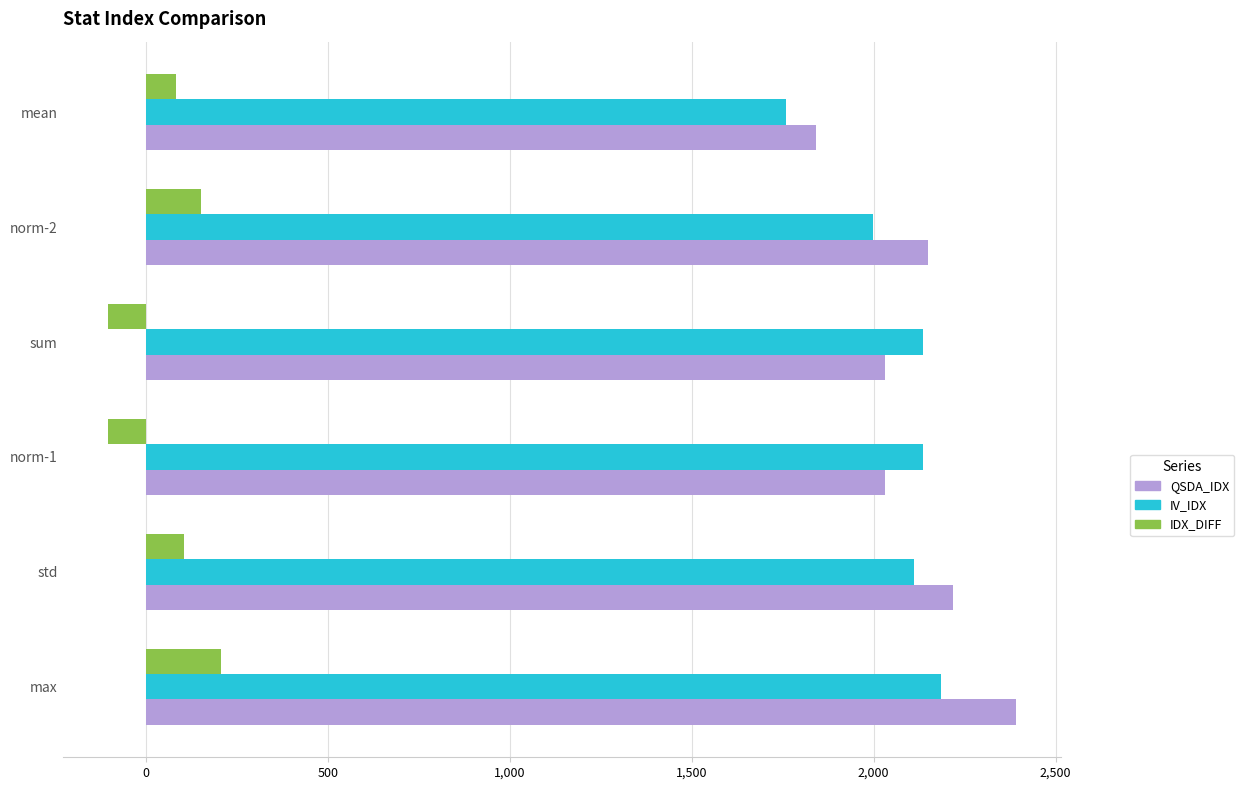

What are all the series names shown in the legend?

QSDA_IDX, IV_IDX, IDX_DIFF